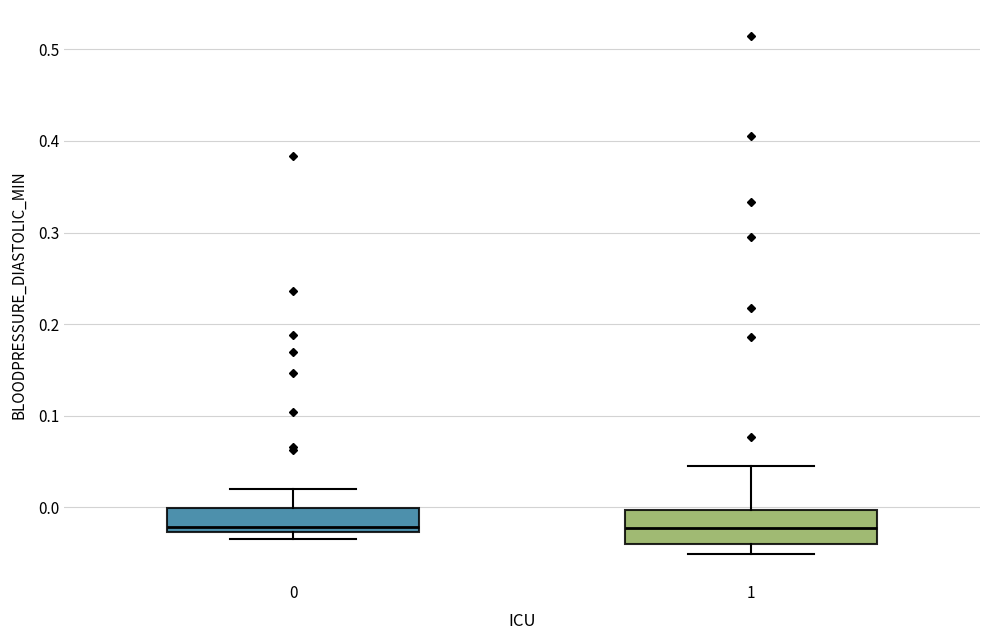

Comparing the boxes themselves (not the whiskers), which one is the tallest?

1